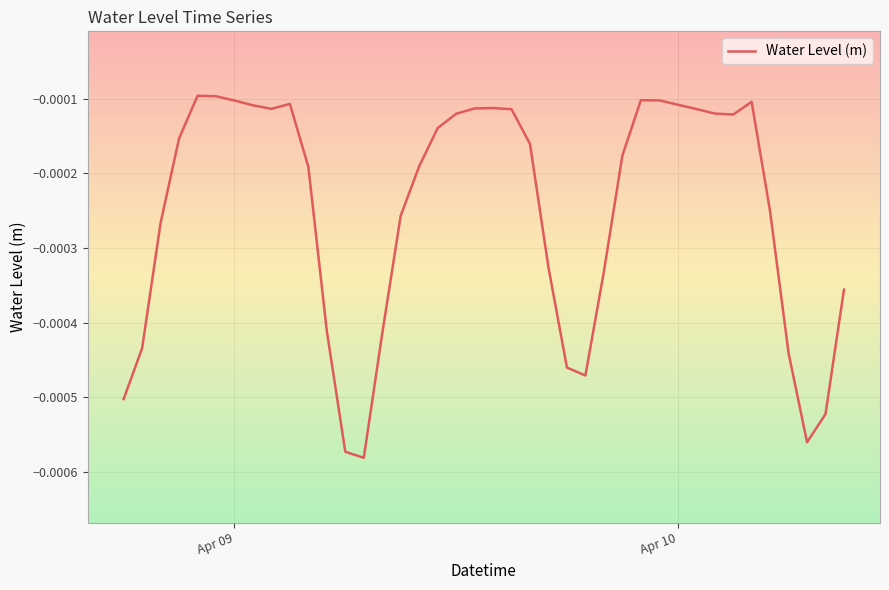

True or false: there are more than 0 points higher than both neighbors.

True